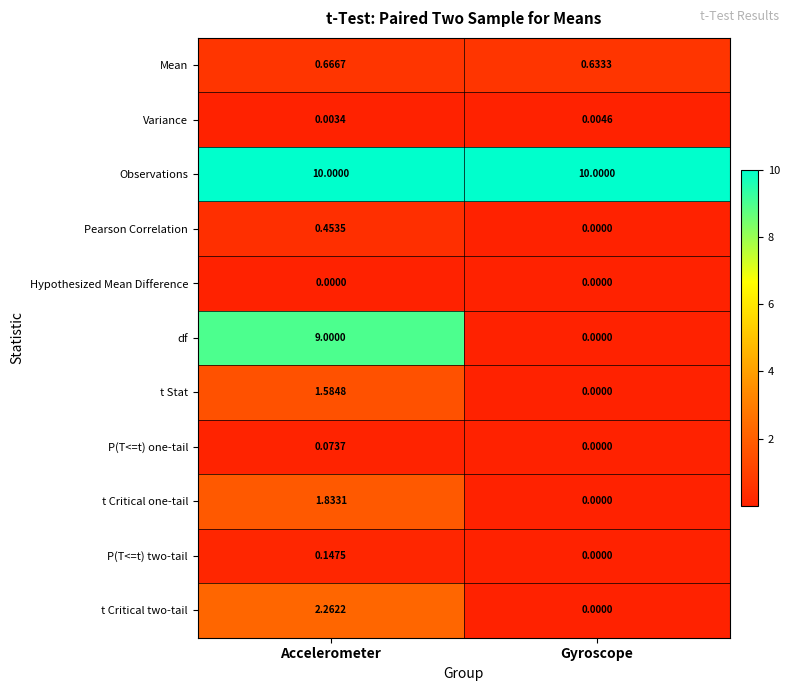

List the labels in order of Mean value, smallest first.

Gyroscope, Accelerometer